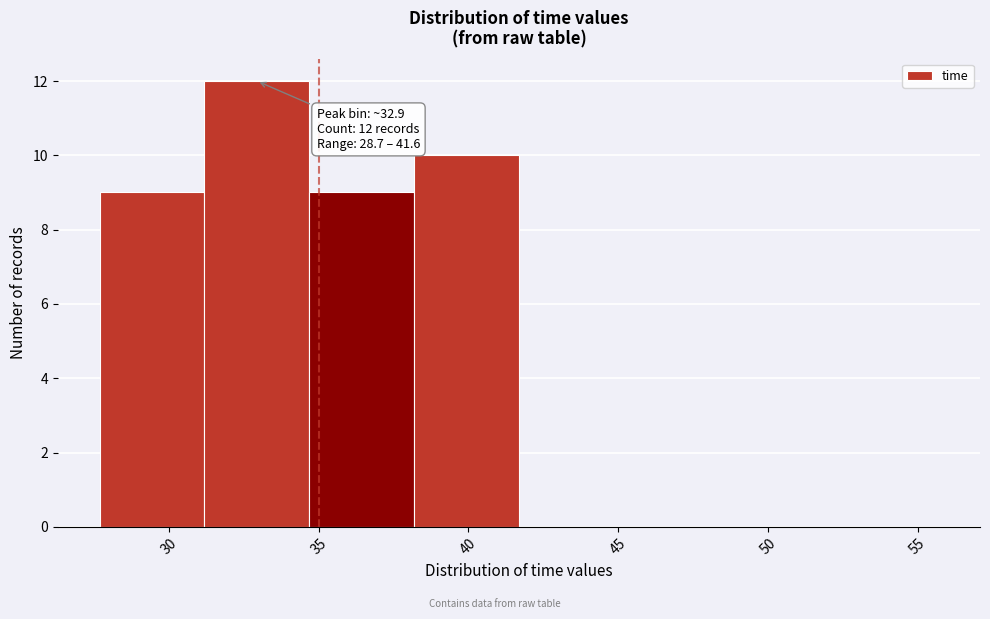

Which range on the x-axis has the tallest bar?

31.0 to 34.5